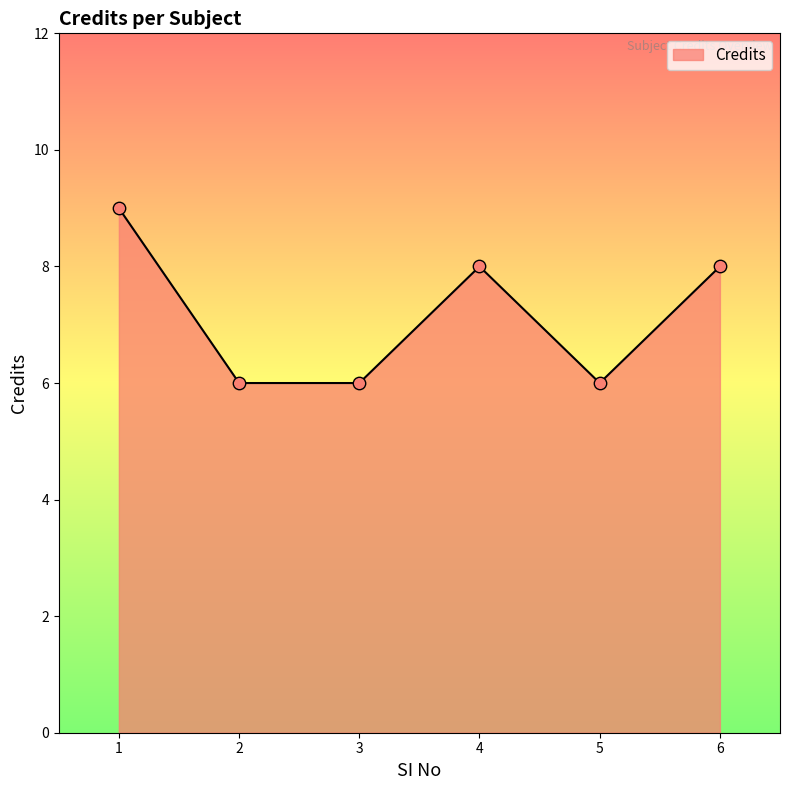

What is the ratio of the value at 2 to the value at 1?

0.7